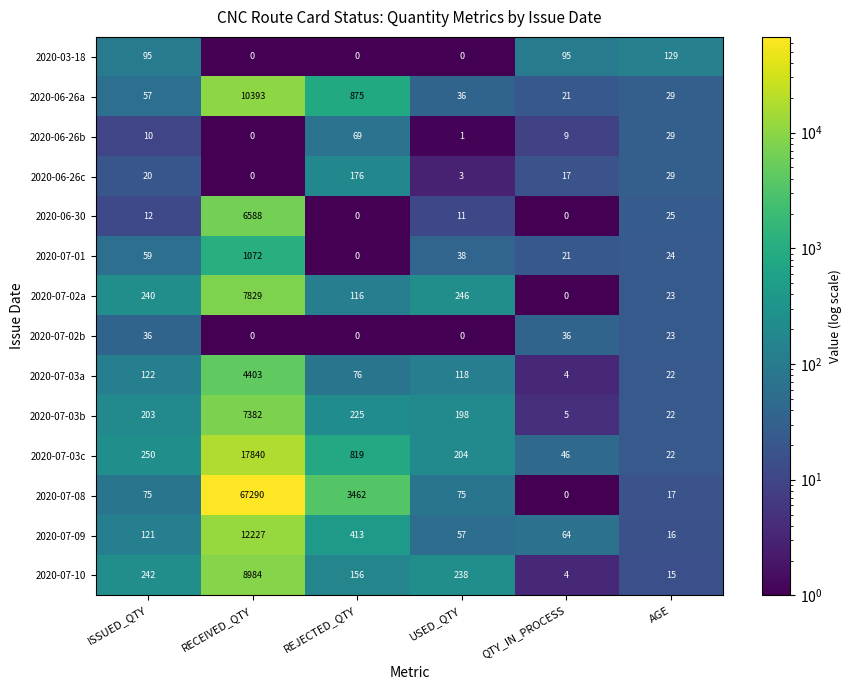

The value of 2020-07-10 at AGE is 15. True or false?

True